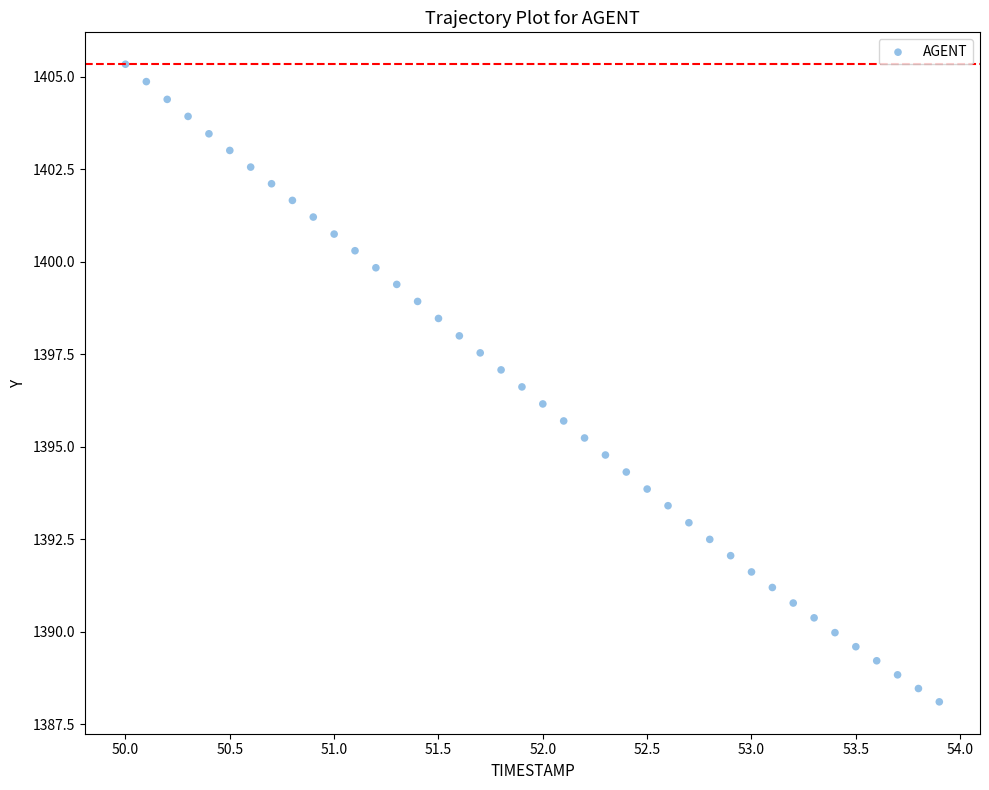

What is the range of X values (max minus min)?

3.9